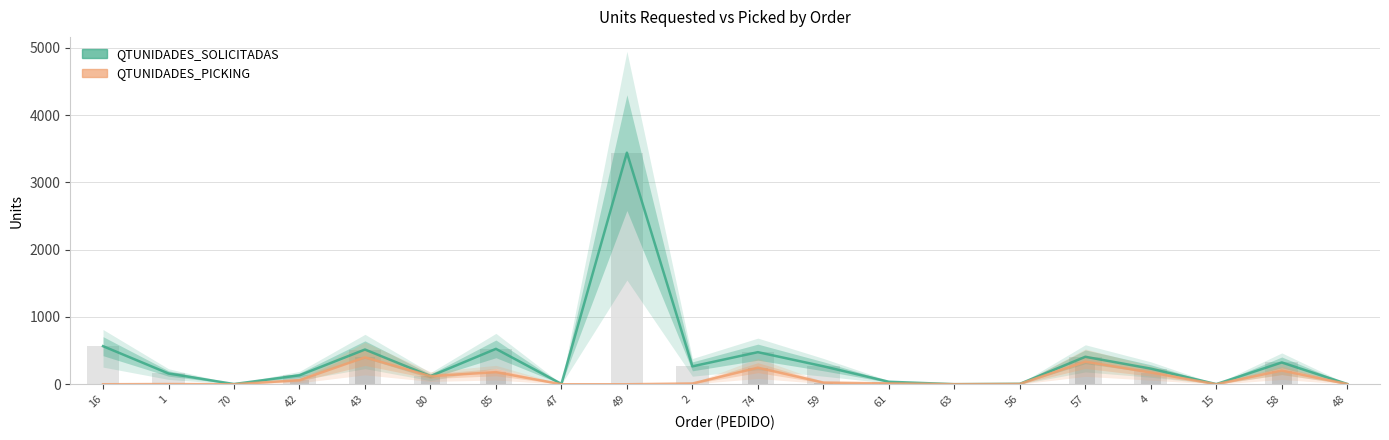

What is the value of the QTUNIDADES_SOLICITADAS bar at the 15th from the left?

6